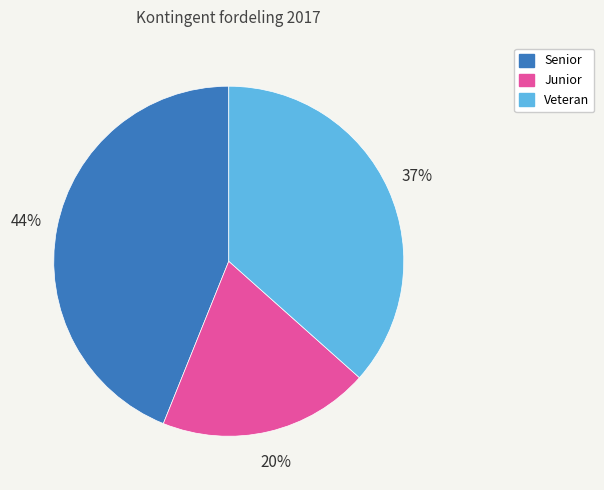

What is the largest slice in the pie chart?

Senior